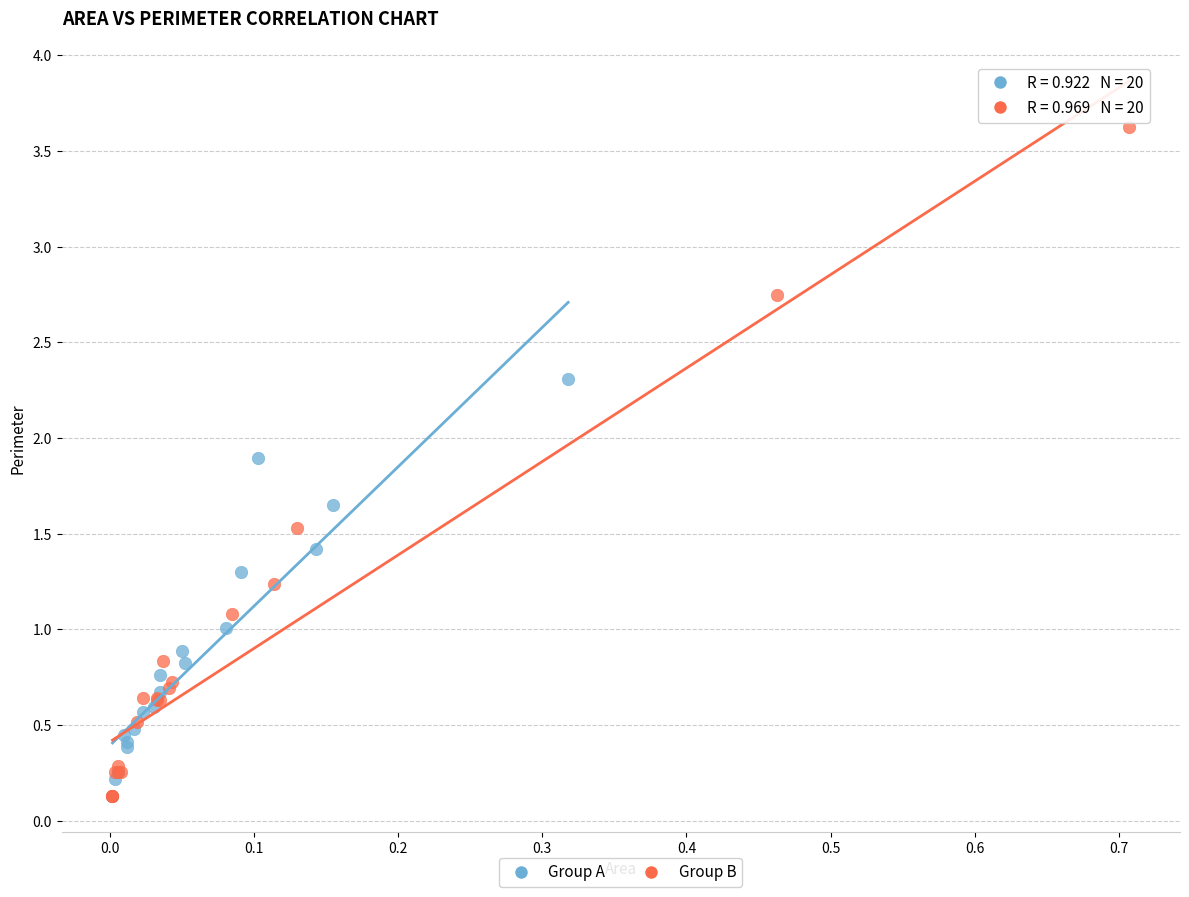

Which series contains the highest Y value?

Group B